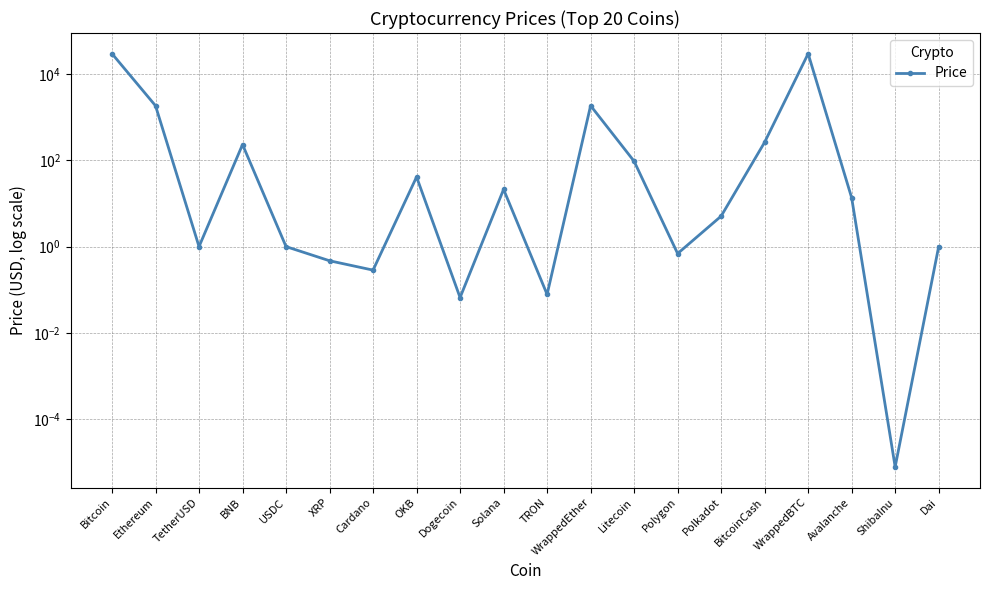

What is the difference between the maximum and minimum values?

30171.5